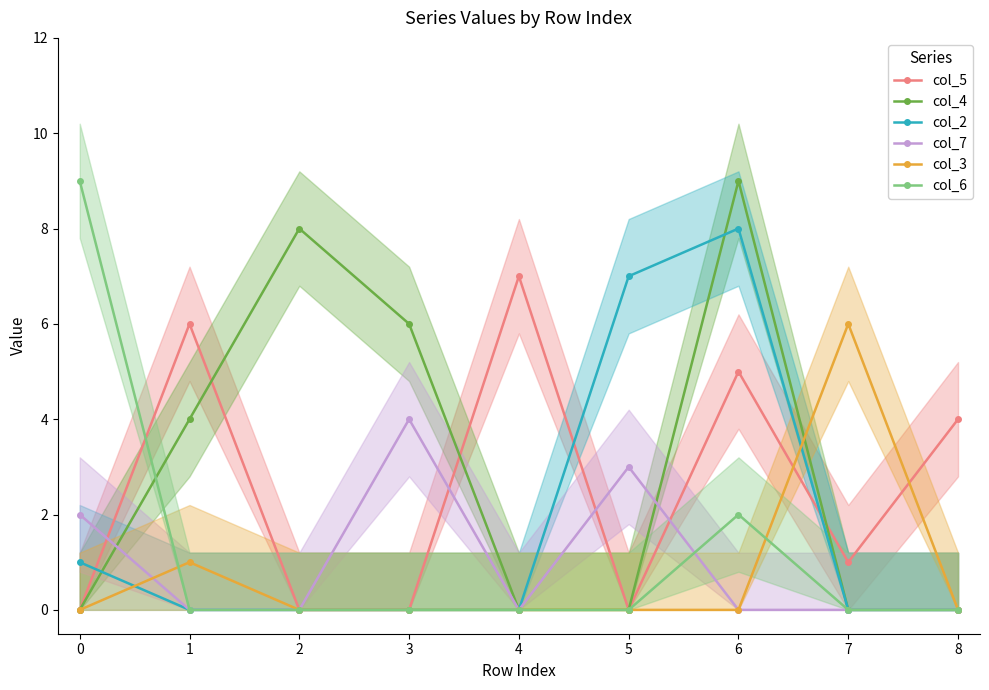

The col_5 series shows 0 at 3. True or false?

True